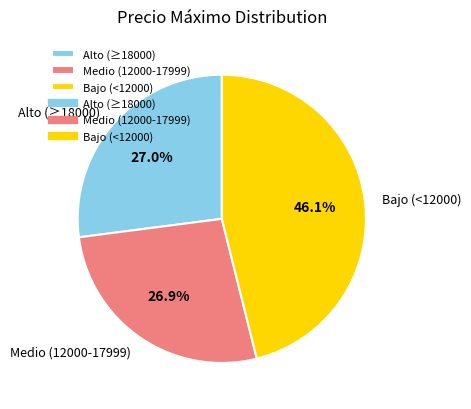

Combined, do Bajo (<12000) and Medio (12000-17999) account for over 50%?

Yes